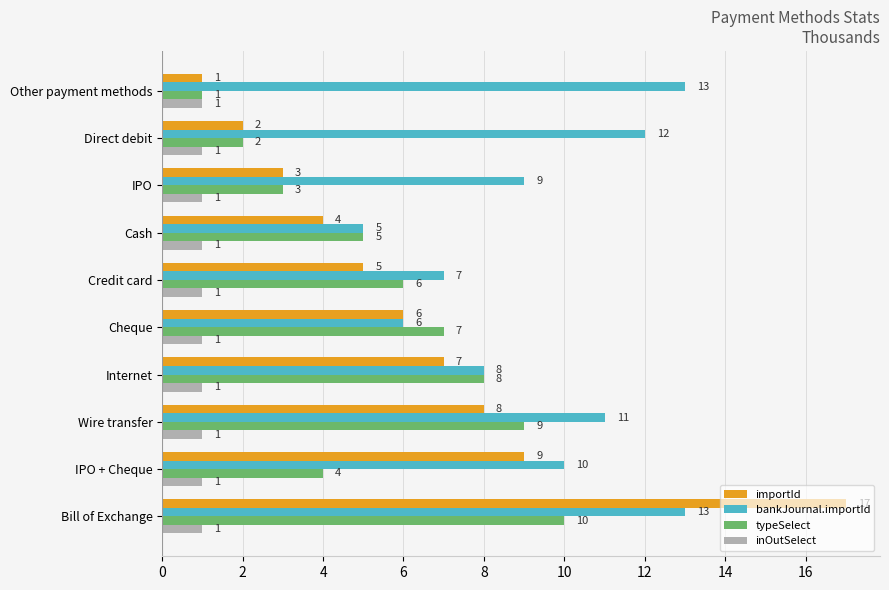

How many typeSelect values are between 3 and 8?

6